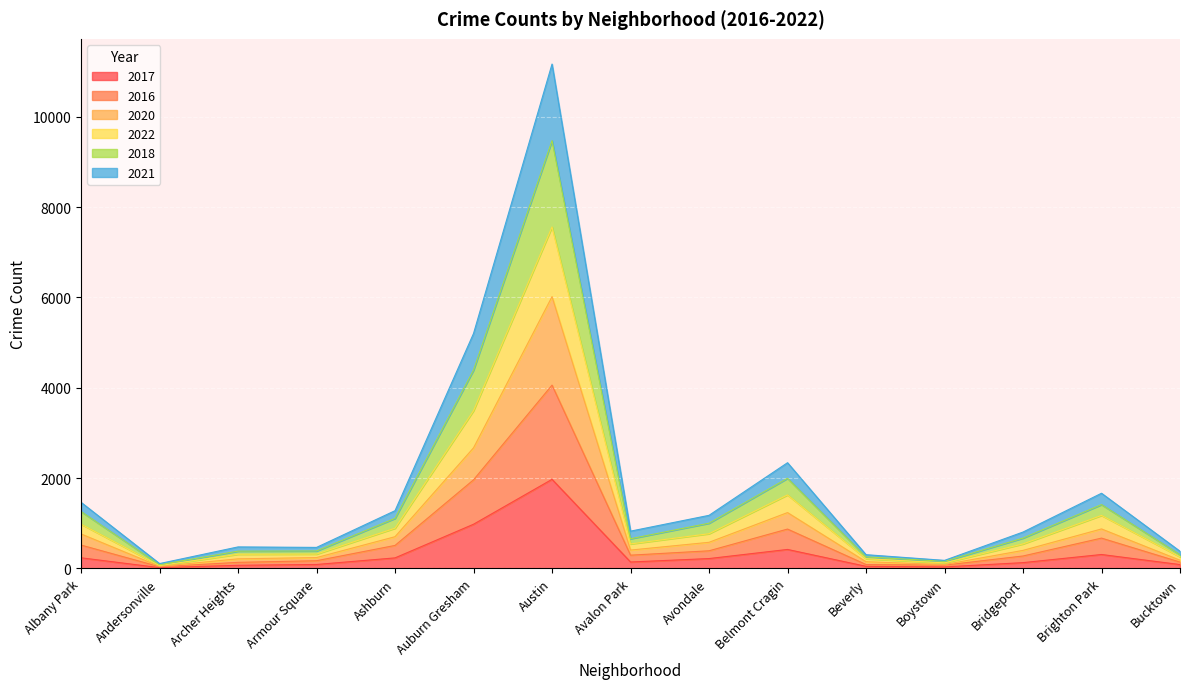

At which category is the sum across all series the highest?

Austin